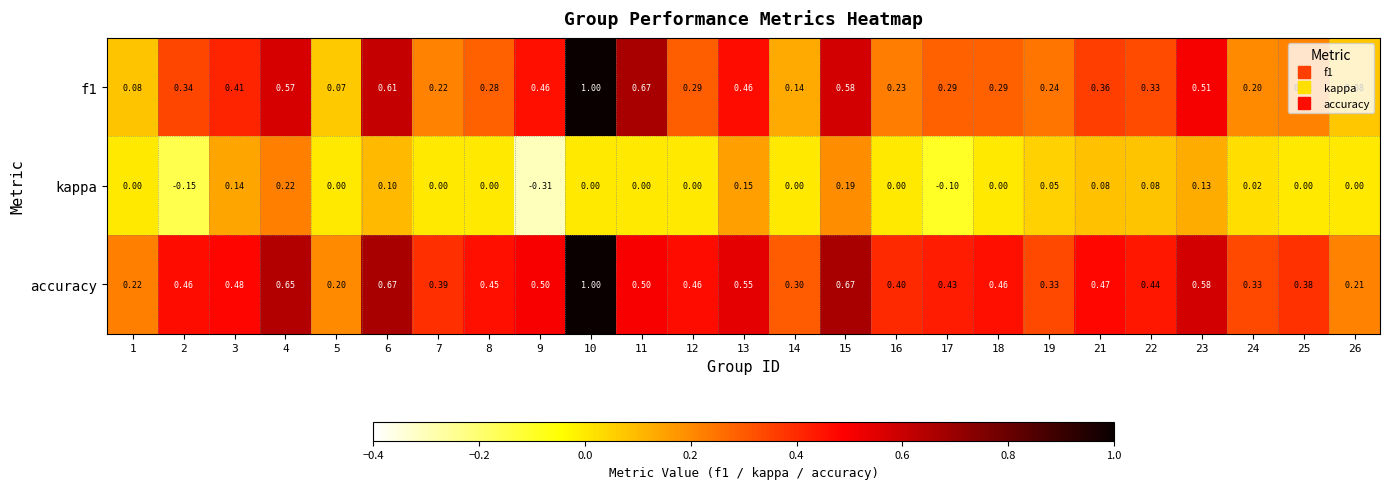

What is the spread (max minus min) of values at 26?

0.2